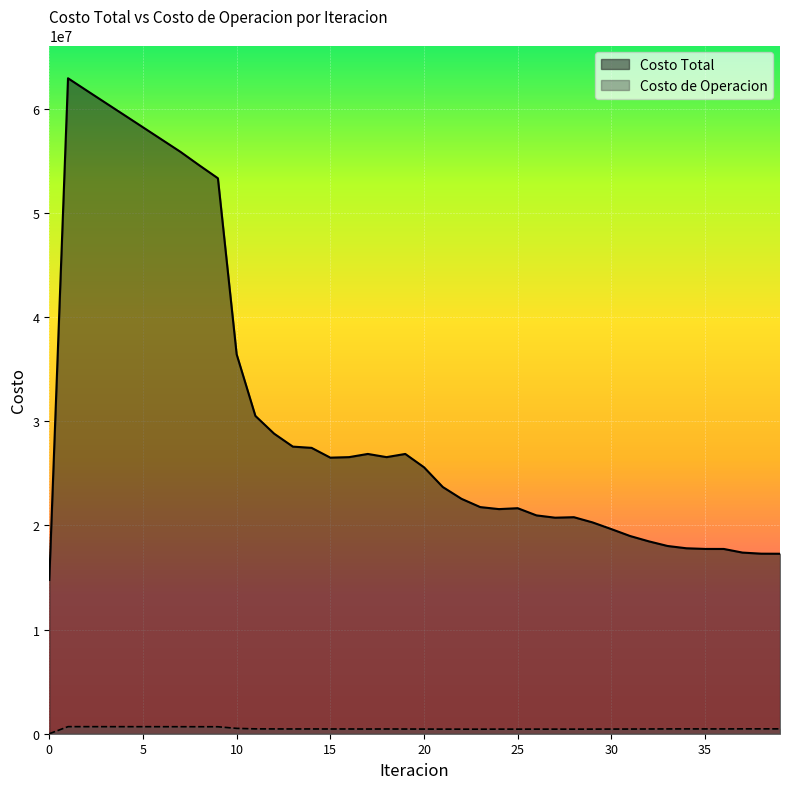

What is the sum of the Costo de Operacion values at 22 and 6?

1111612.0